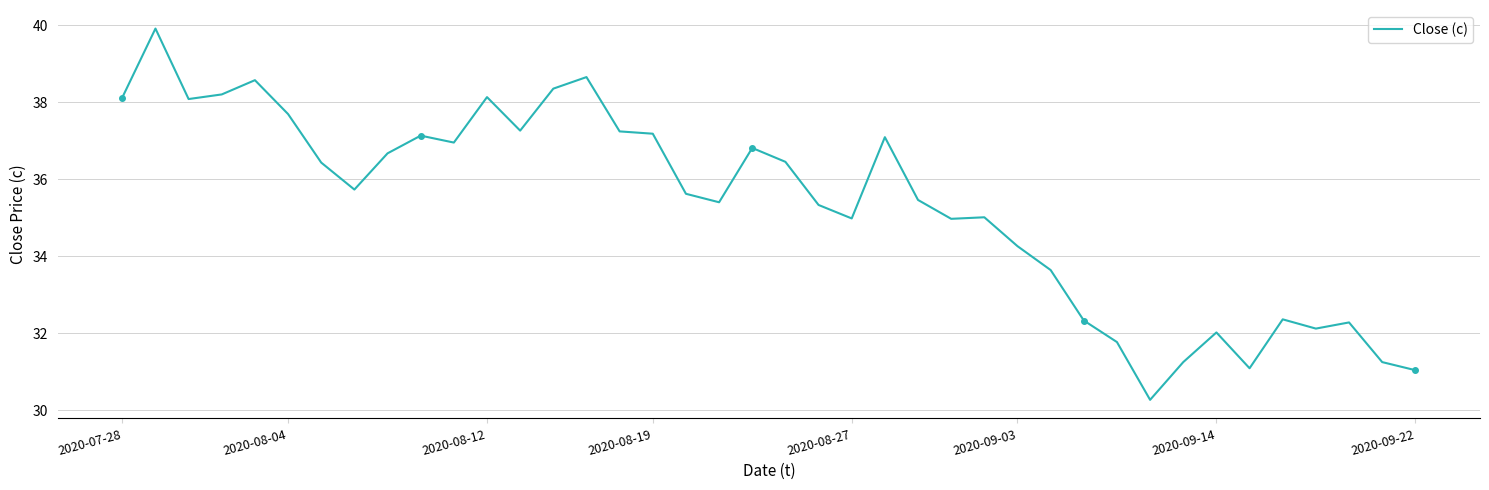

The chart shows a value of 31.2 at 38. True or false?

True